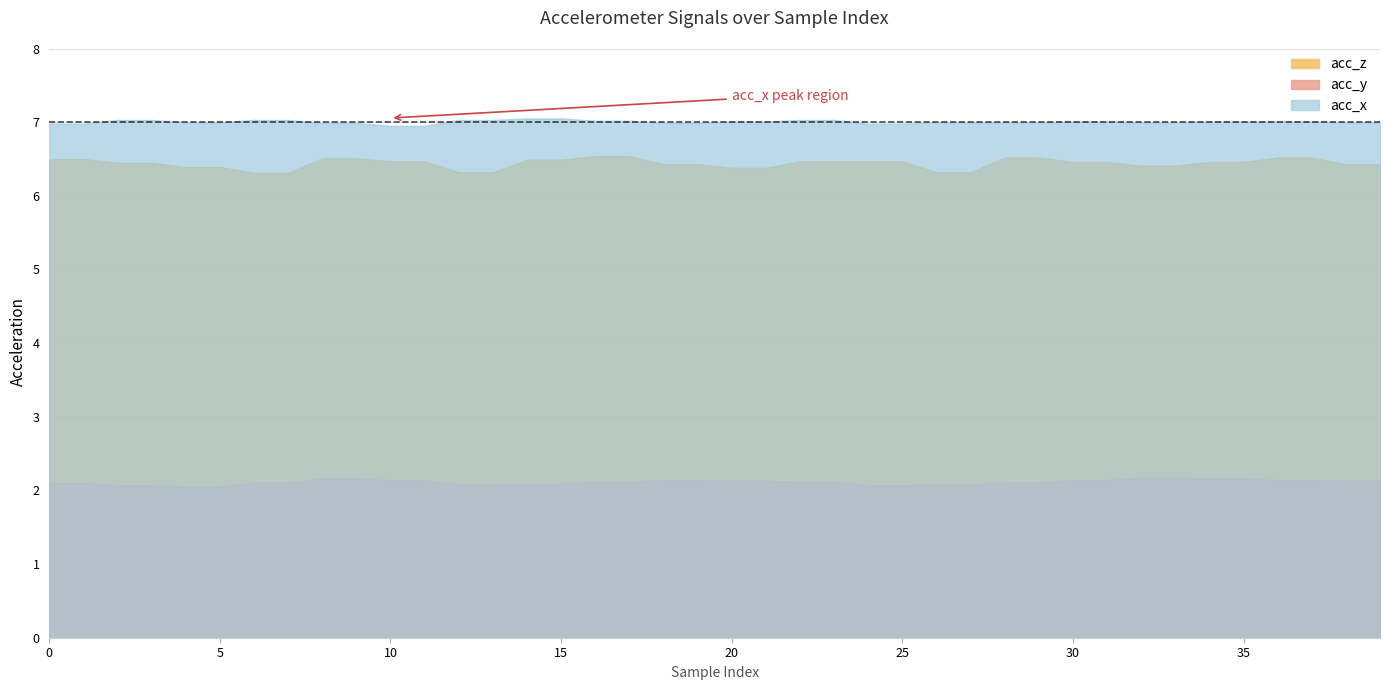

True or false: acc_z and acc_y intersect in this chart.

False